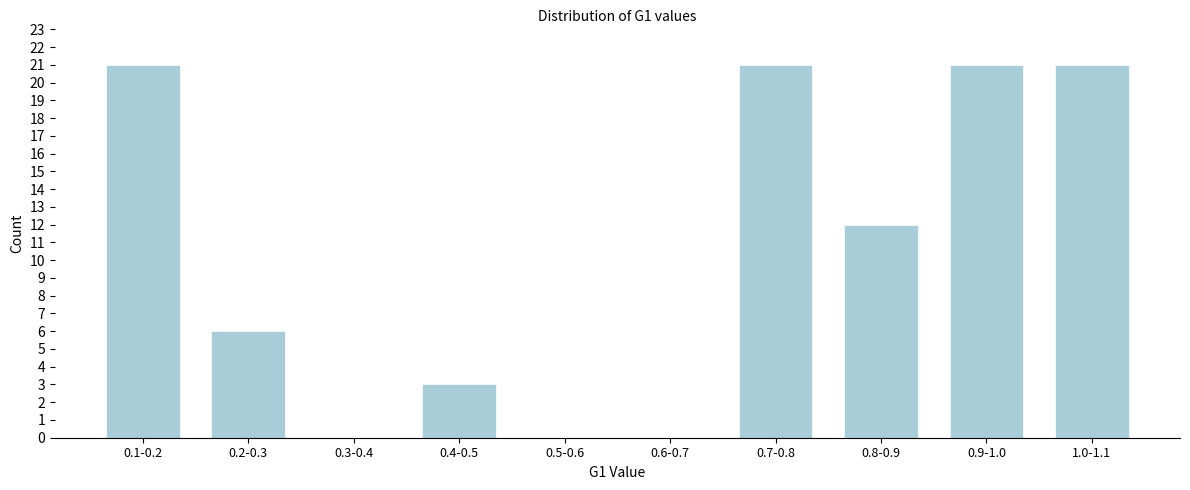

Reading right to left, list all the values displayed in this chart.

1.0-1.1=21	0.9-1.0=21	0.8-0.9=12	0.7-0.8=21	0.6-0.7=0	0.5-0.6=0	0.4-0.5=3	0.3-0.4=0	0.2-0.3=6	0.1-0.2=21